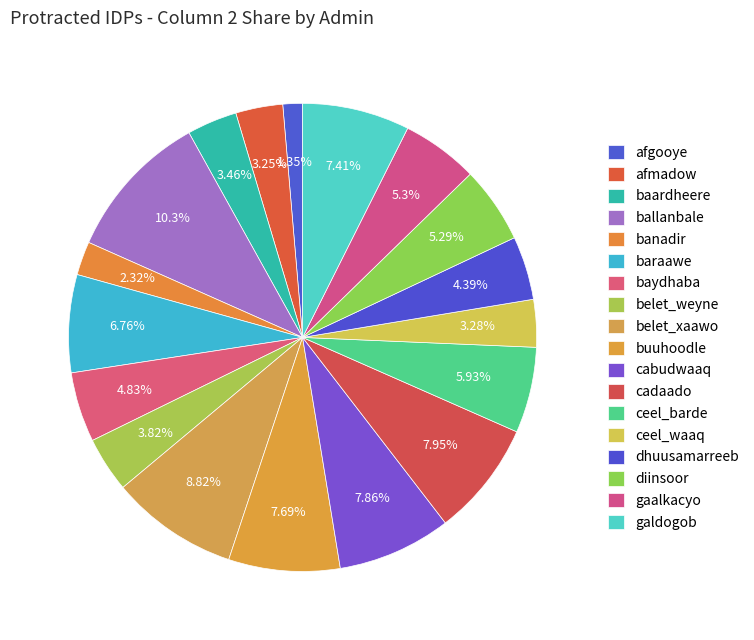

What percentage is the gaalkacyo slice, to the nearest percent?

5%